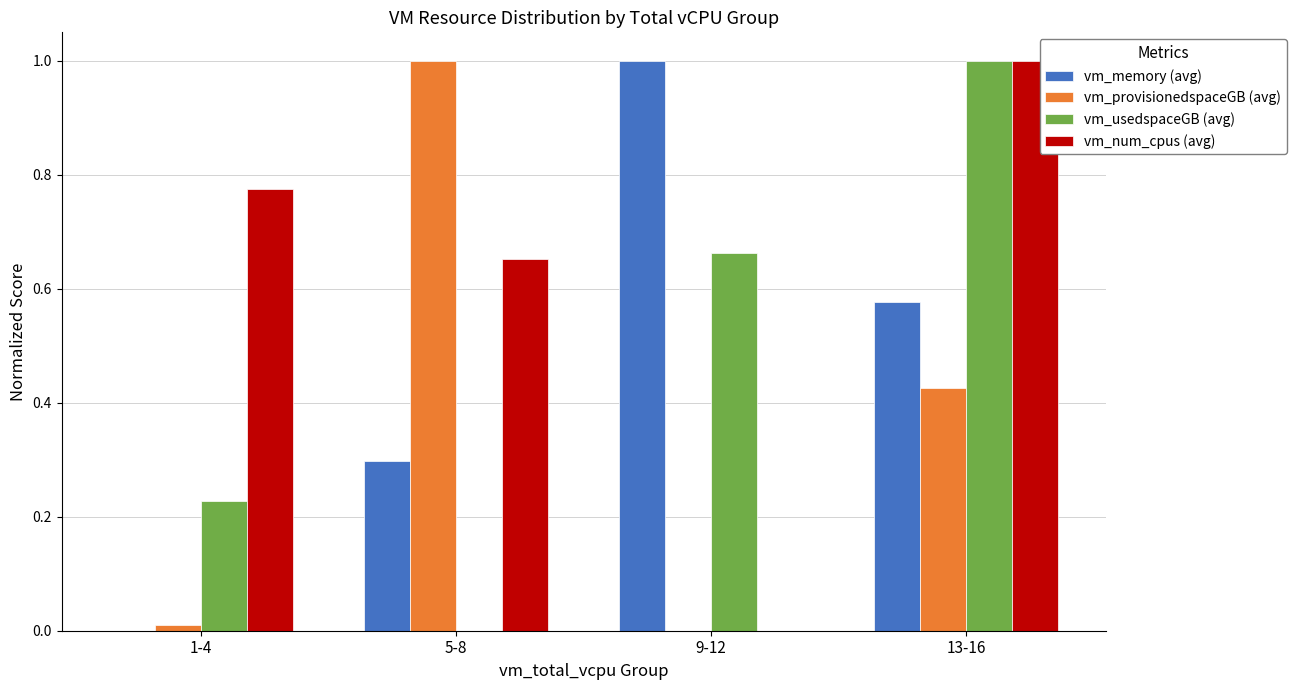

What is the sum of the vm_provisionedspaceGB (avg) values at 9-12 and 5-8?

1.0